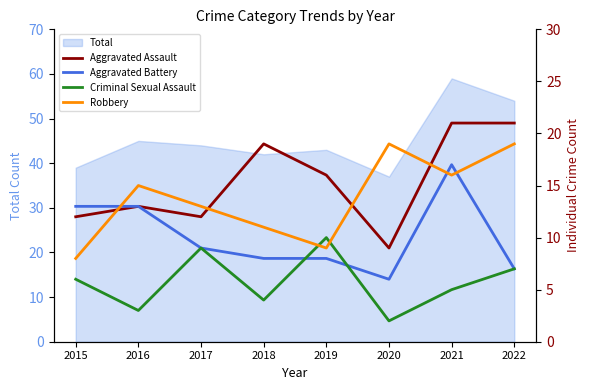

How many values in the Robbery series are below 15?

4